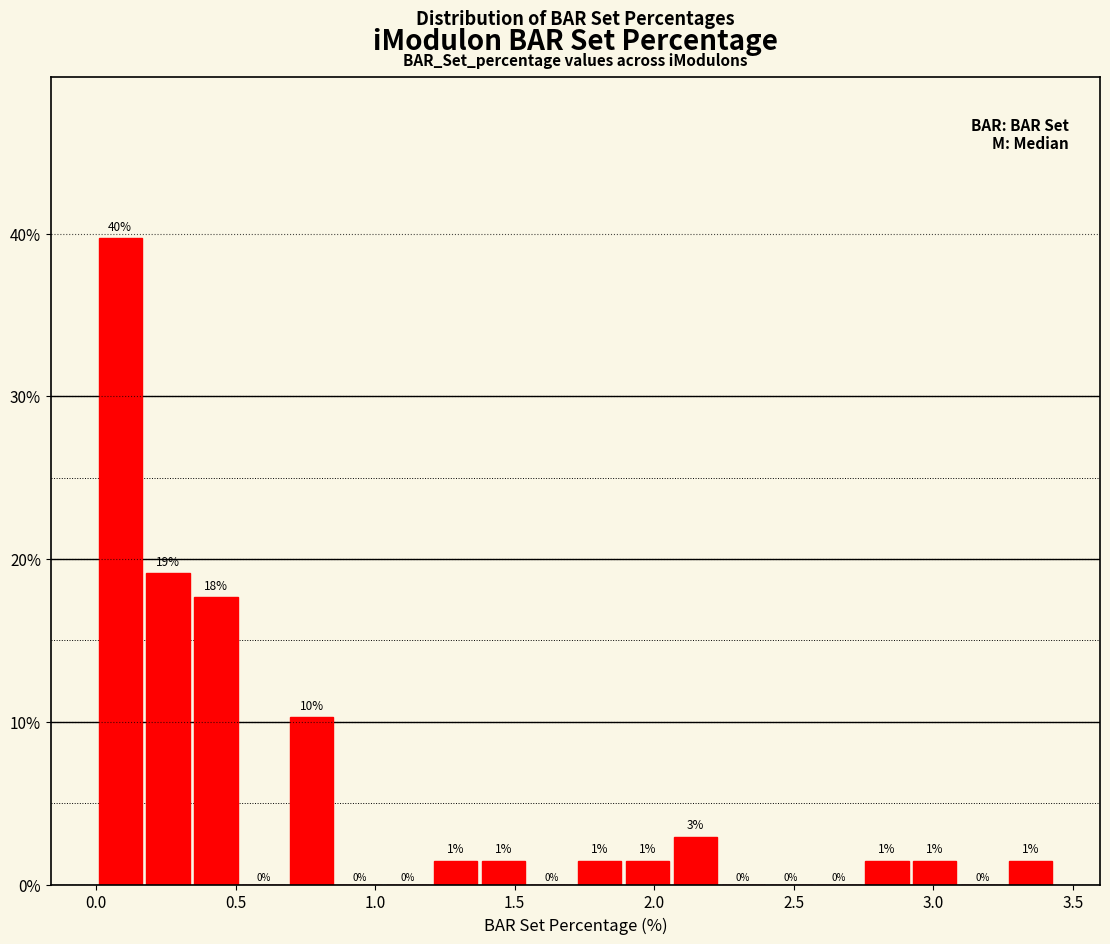

Around what value on the x-axis is the tallest bar? Give the approximate position of its centre, as read against the axis.

0.10